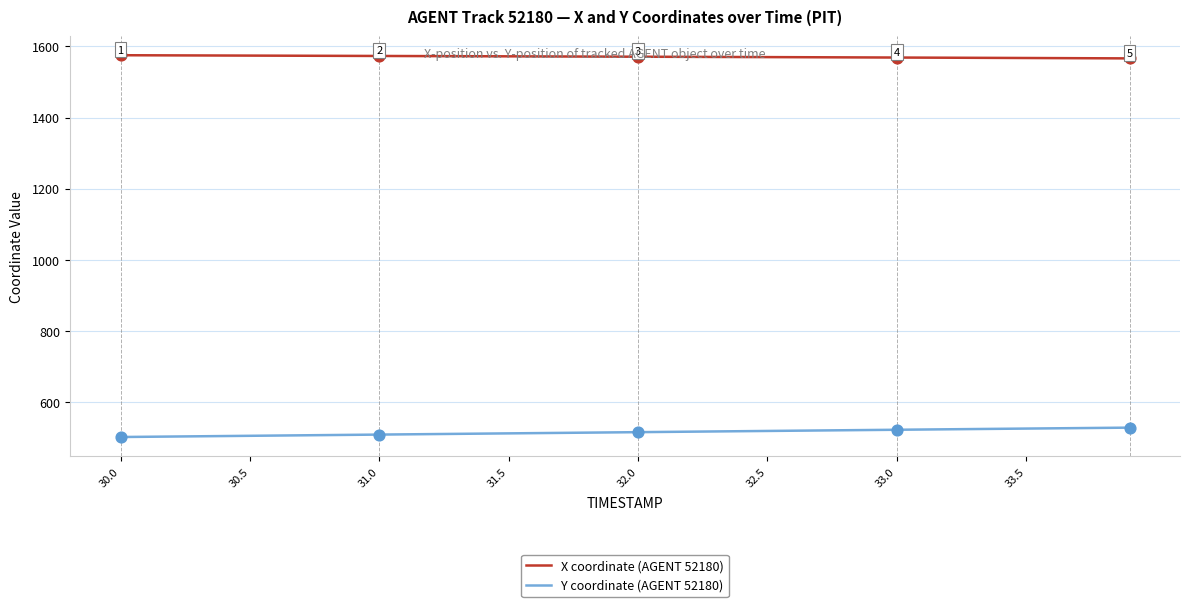

At how many categories does at least one series exceed 1413?

40